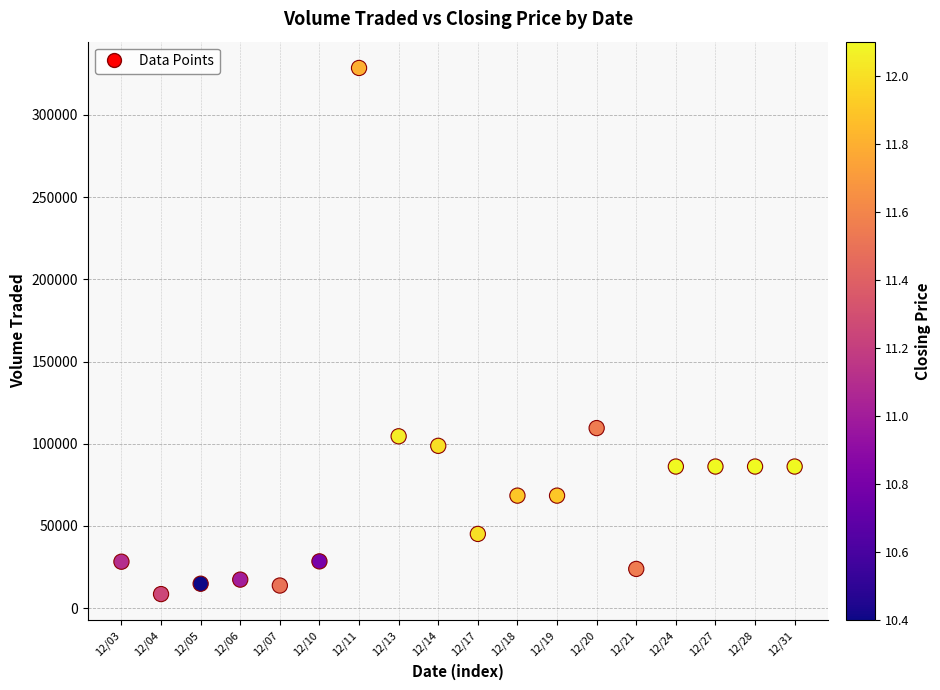

What is the range of Y values (max minus min)?

320100